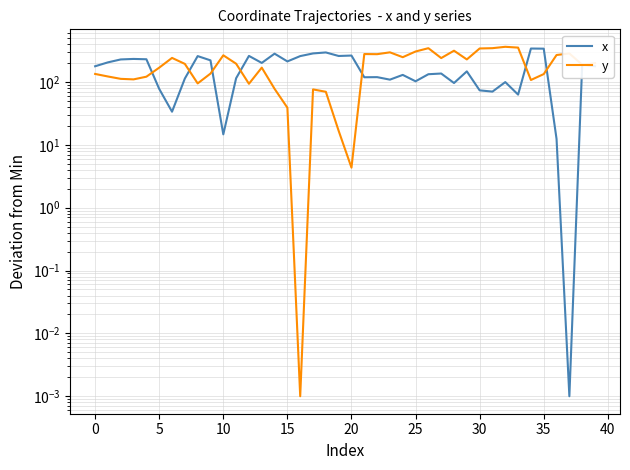

How many interior local valleys does the y series have?

11